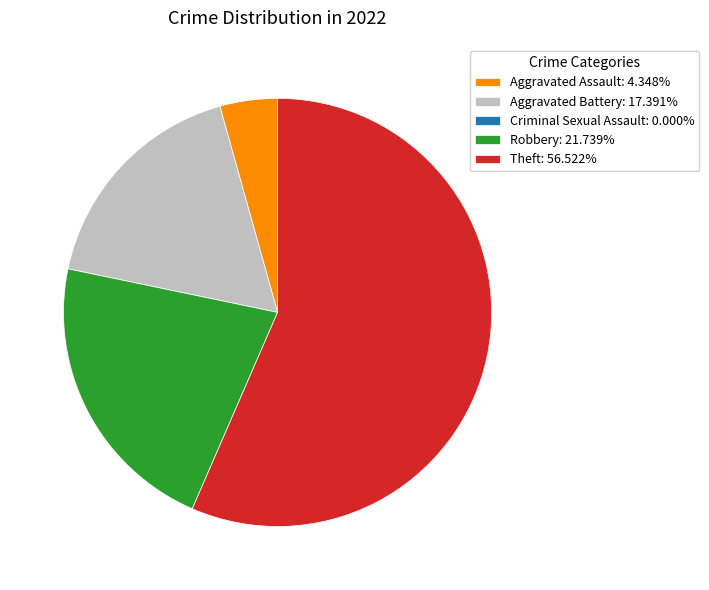

What is the ratio of the value at Aggravated Battery: 17.391% to the value at Robbery: 21.739%?

0.8